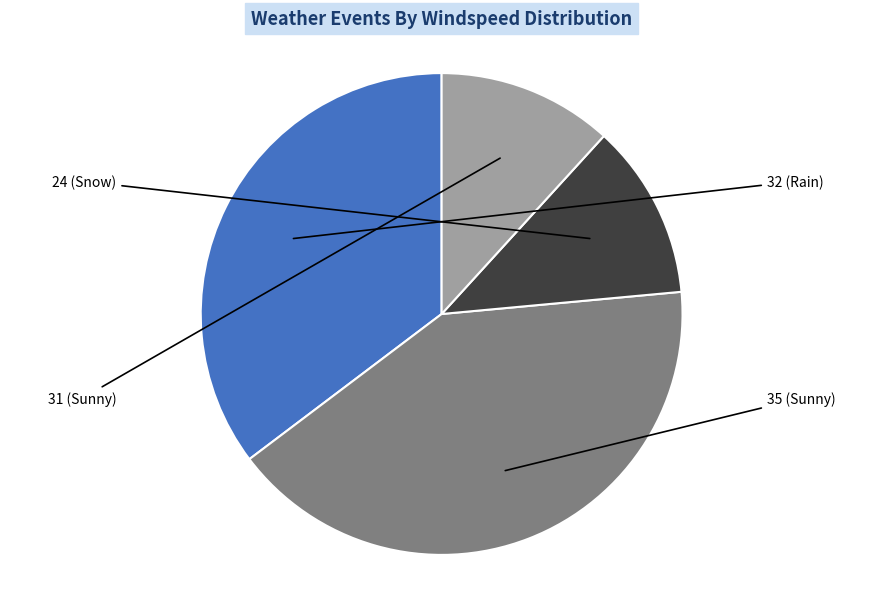

Does any single category account for the majority?

No